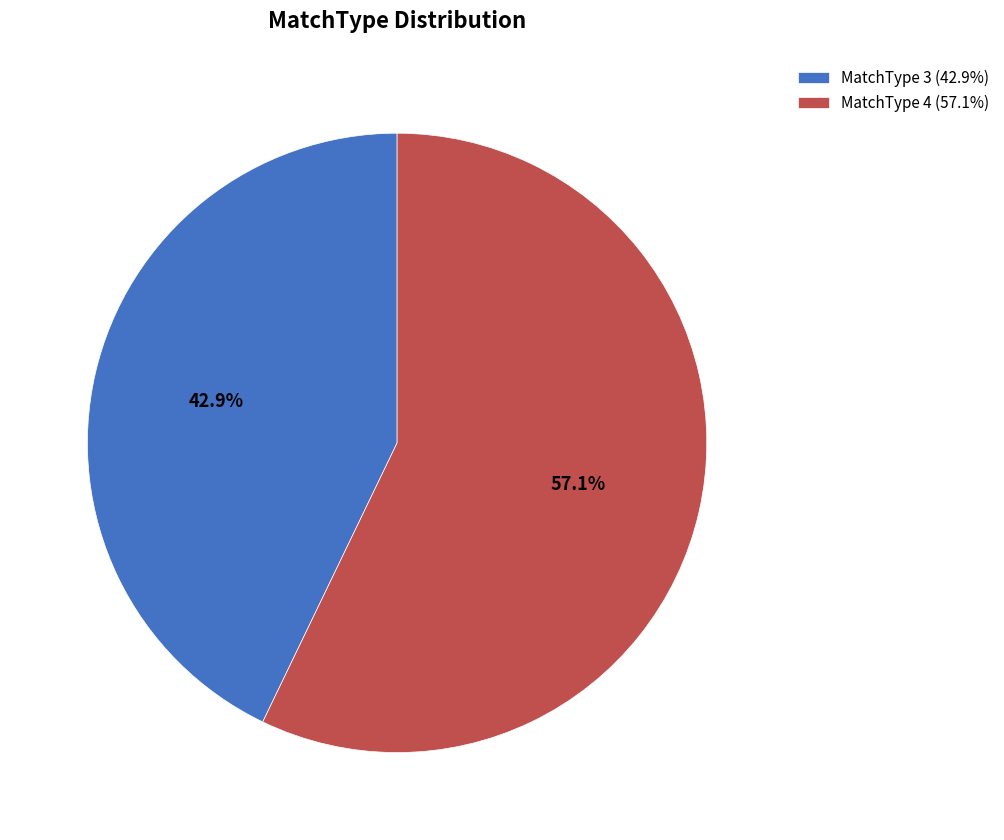

True or false: MatchType 3 accounts for 43% of the total.

True